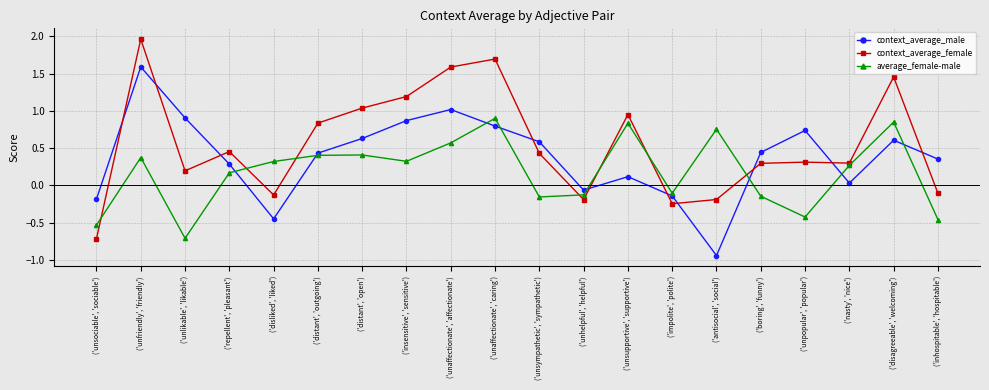

In context_average_male, how many points are lower than both neighbors (excluding endpoints)?

4